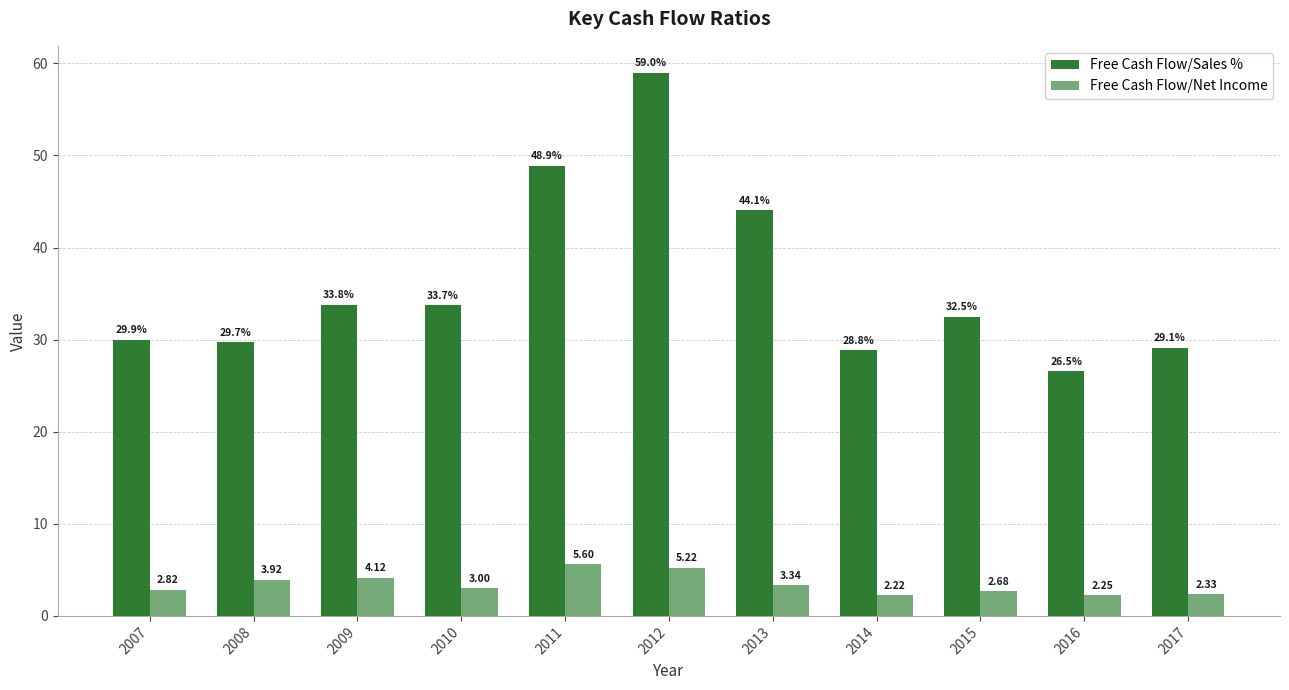

What is the highest value of the Free Cash Flow/Sales % series?

59.0